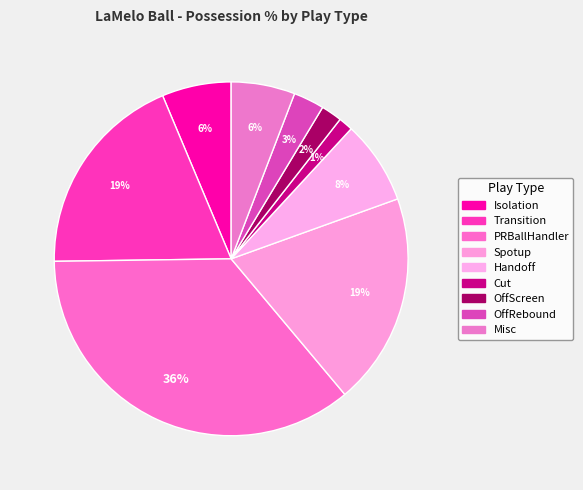

How many segments does this pie chart have?

9